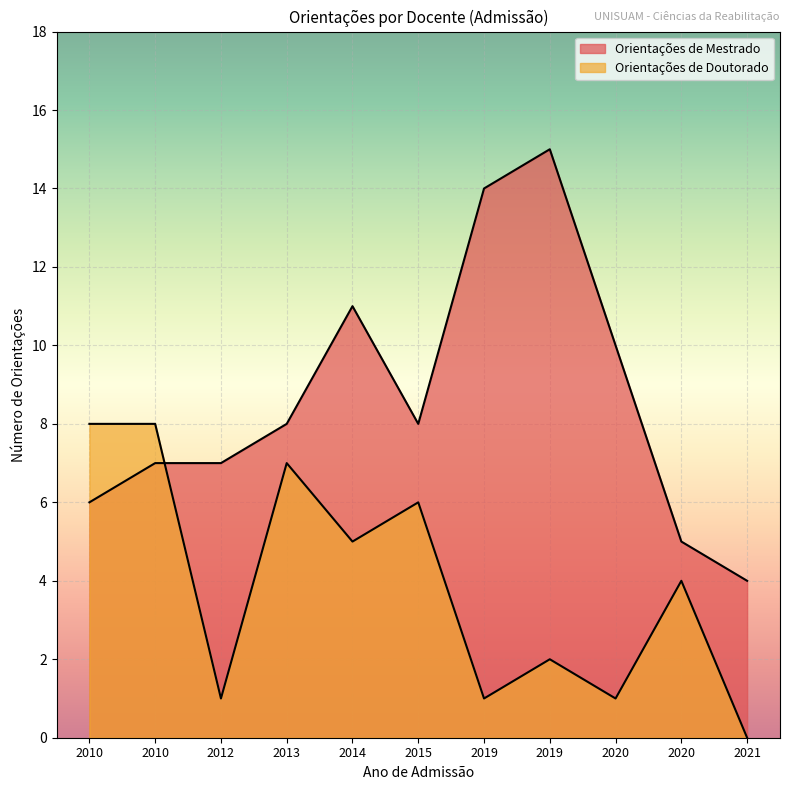

What is the sum of all Orientações de Doutorado values?

43